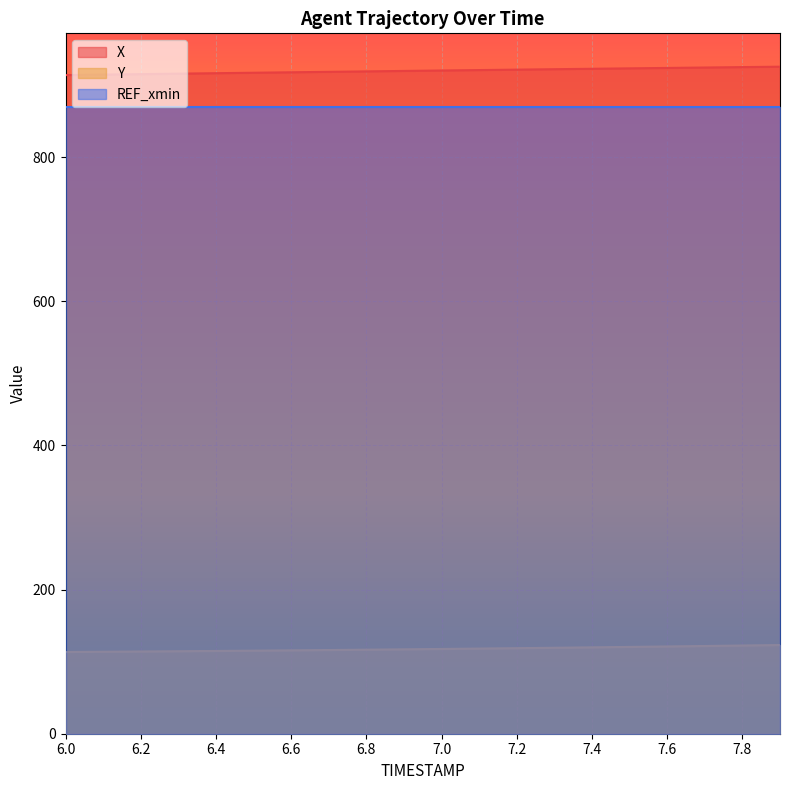

What is the difference between the second highest and second lowest values in the X series?

10.4